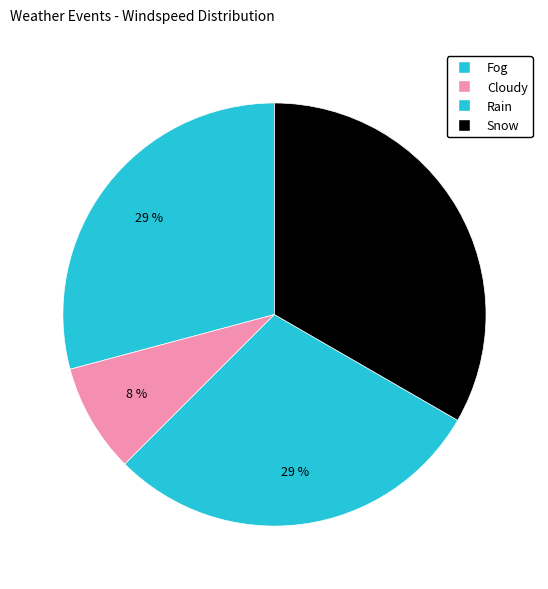

How many slices are in this pie chart?

4